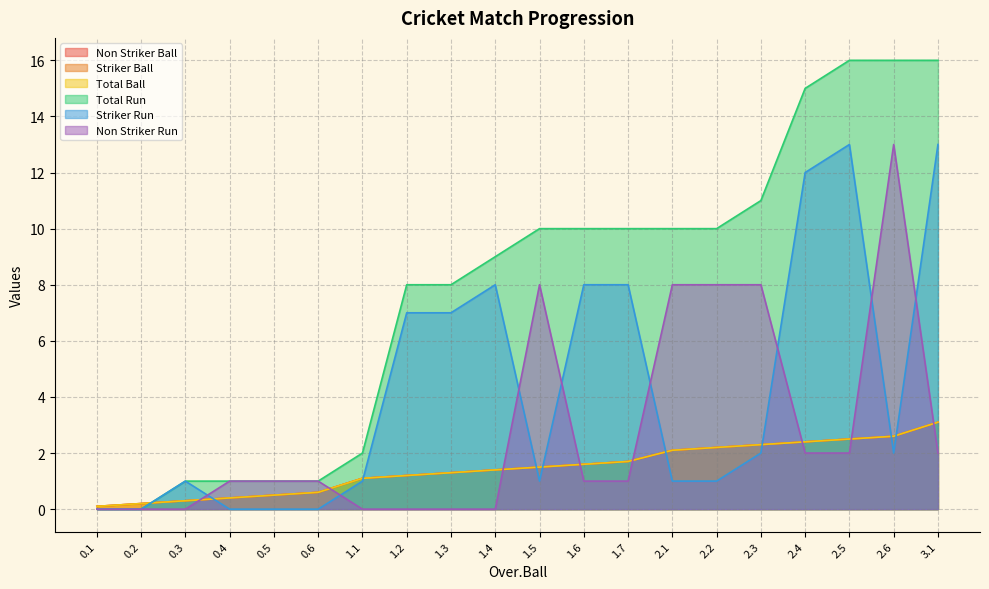

What position from the right is 0.1?

20